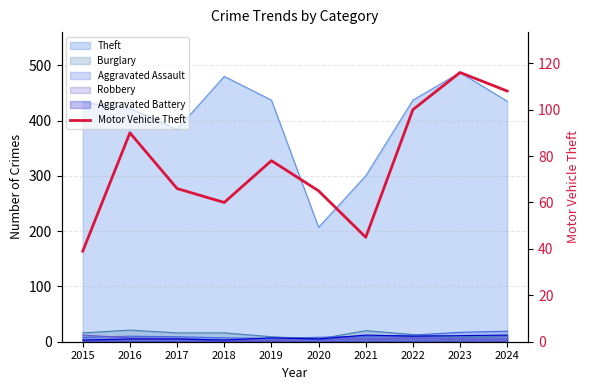

At which category does the chart reach its minimum across all series?

2015